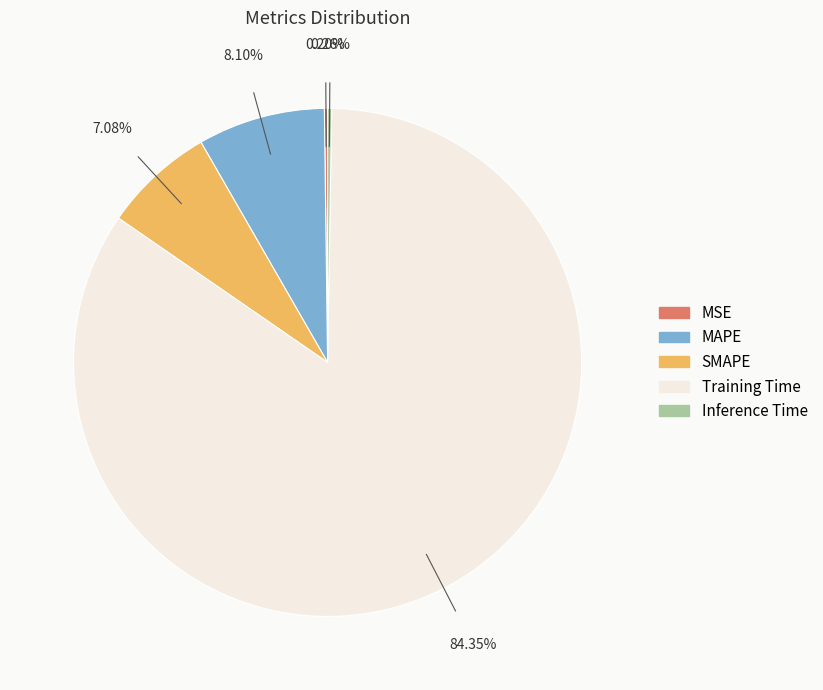

To the nearest percent, what is the difference between the largest and smallest slice percentages?

84%